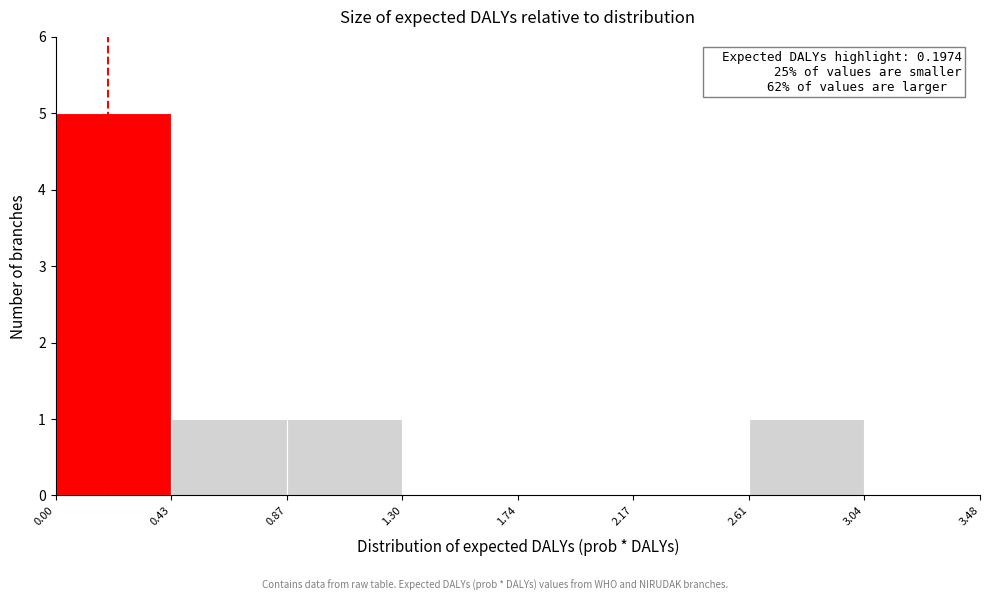

Which range on the x-axis has the tallest bar?

0.00 to 0.43